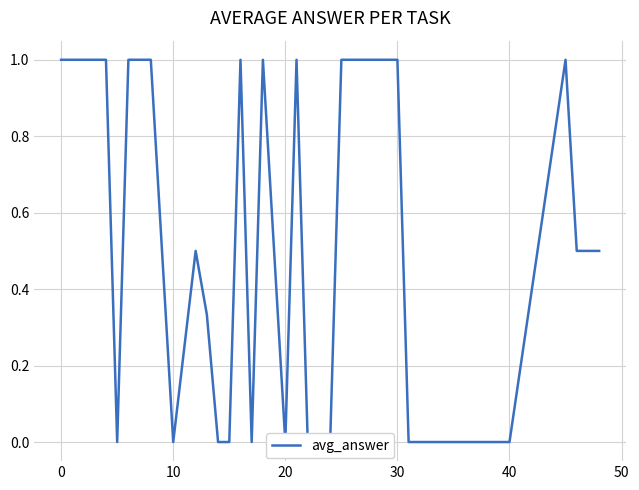

Is this an area chart (filled region under the line)?

No